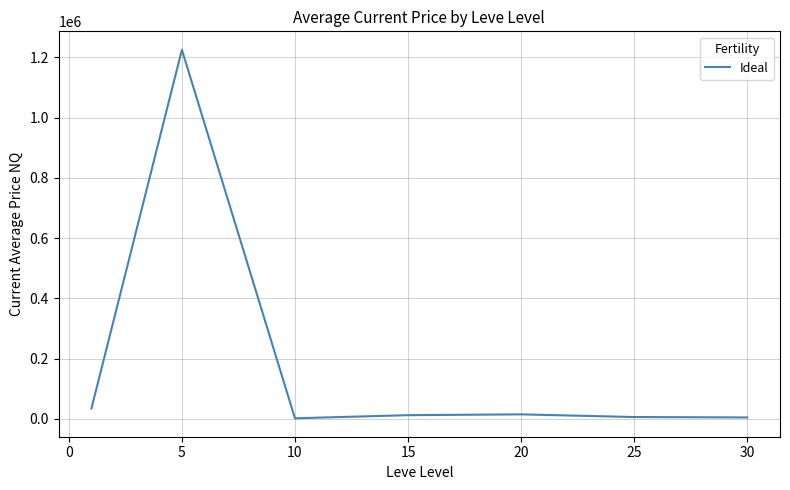

What is the difference between the maximum and minimum values?

1223984.2